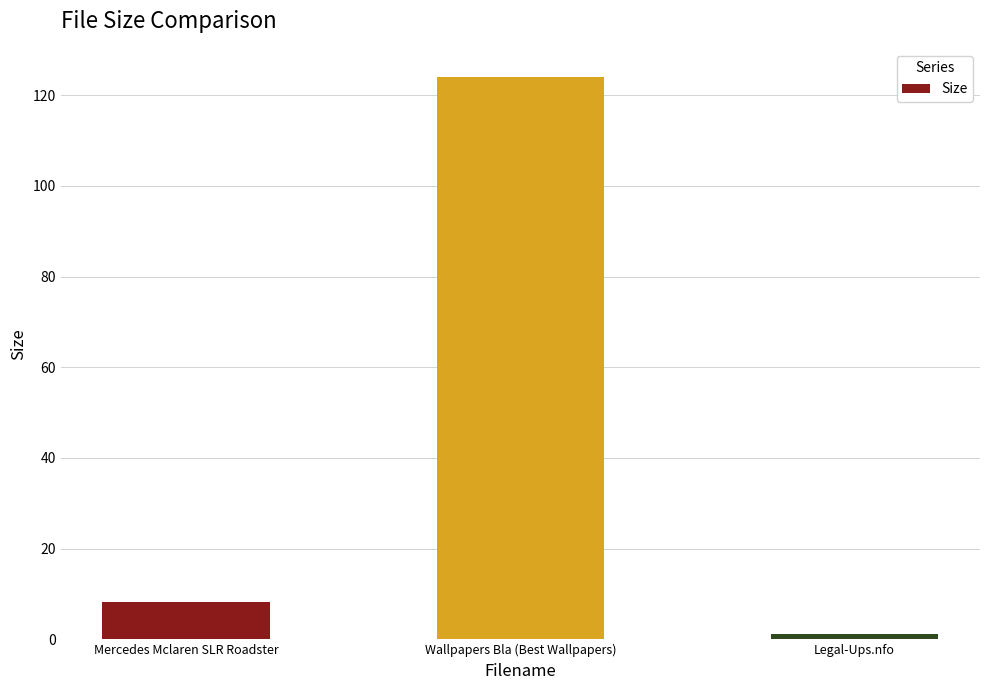

Reading left to right, list all the values displayed in this chart.

Mercedes Mclaren SLR Roadster=8.1	Wallpapers Bla (Best Wallpapers)=124.0	Legal-Ups.nfo=1.1